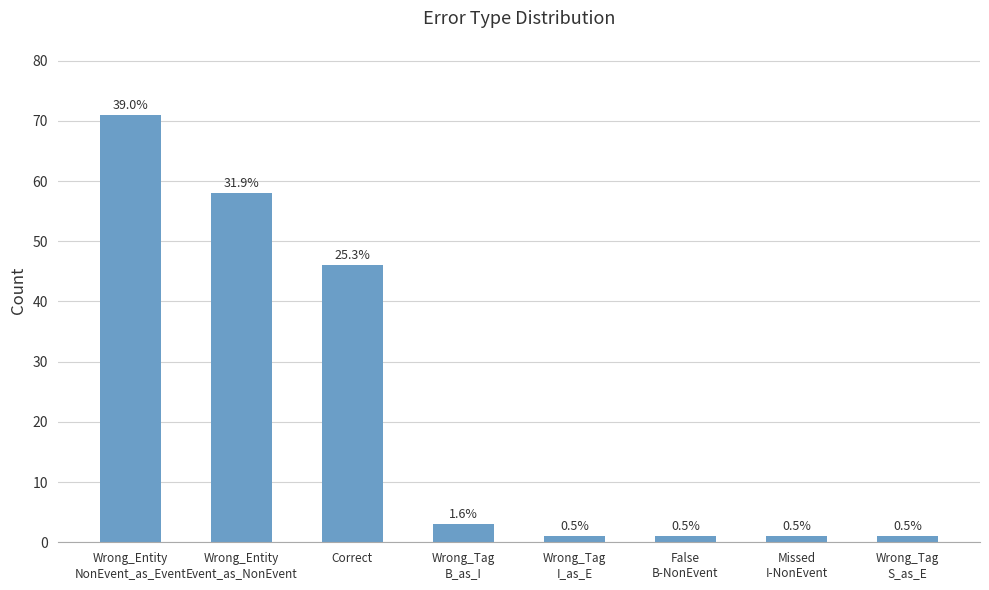

What is the value of the 7th bar from the left?

1